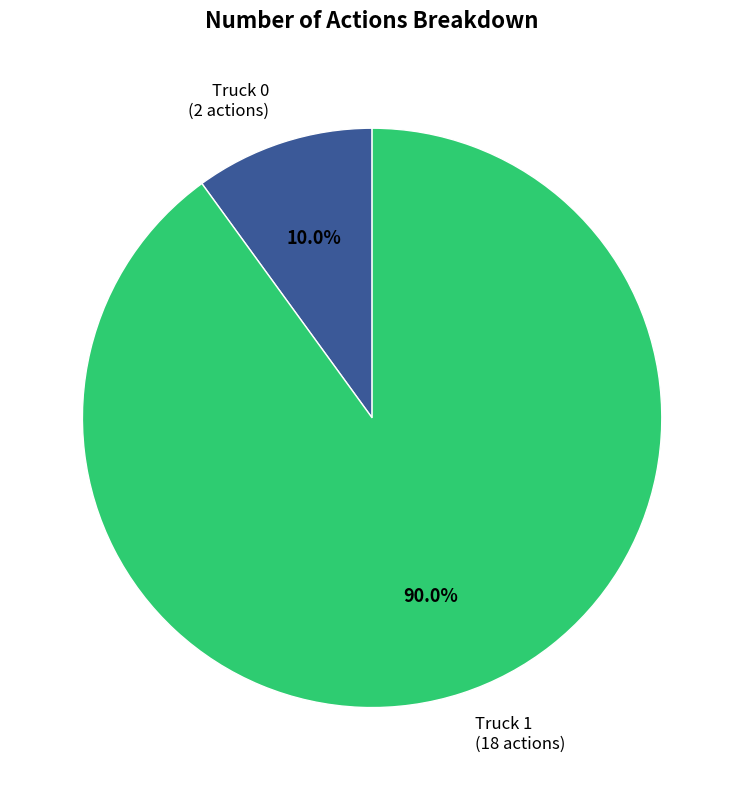

Is there a majority slice in this chart?

Yes